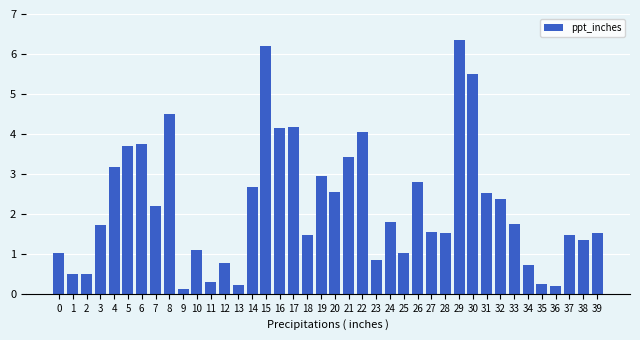

What is the average value?

2.2